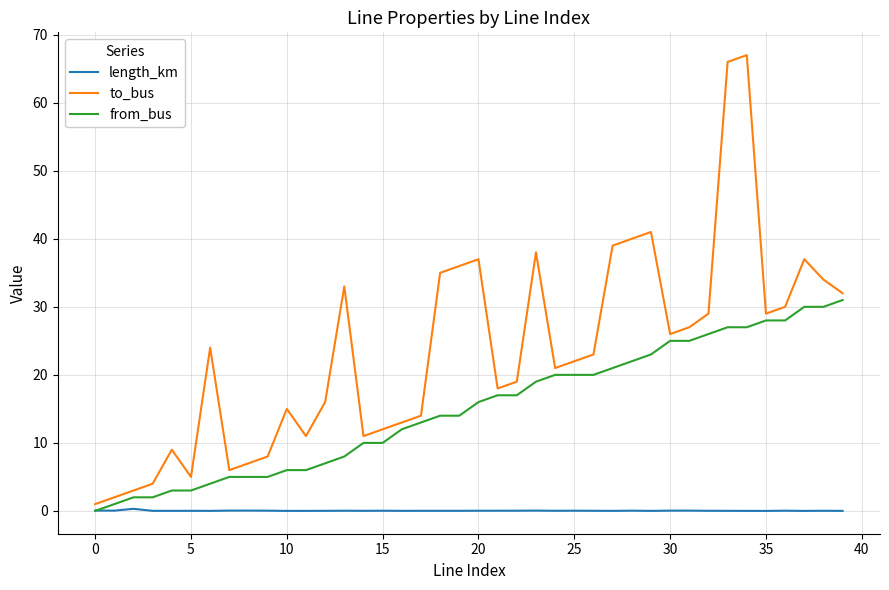

What is the difference between the maximum and minimum values in the from_bus series?

31.0